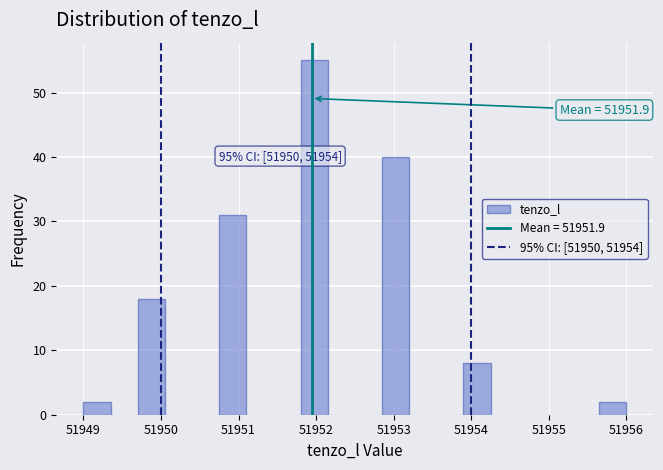

Around what value on the x-axis is the tallest bar? Give the approximate position of its centre, as read against the axis.

51952.0